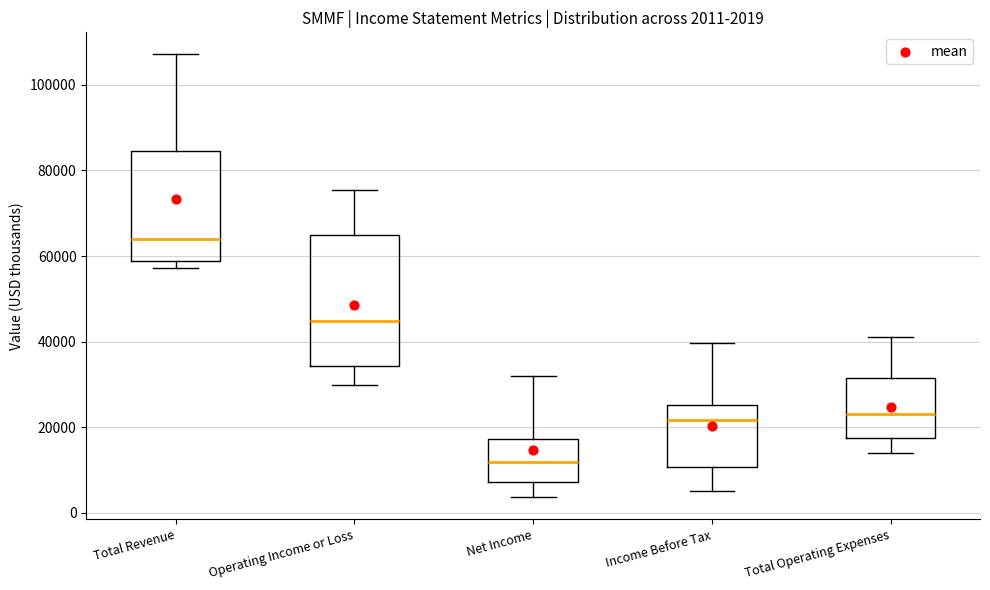

Which box is the tallest, from its lower edge to its upper edge?

Operating Income or Loss